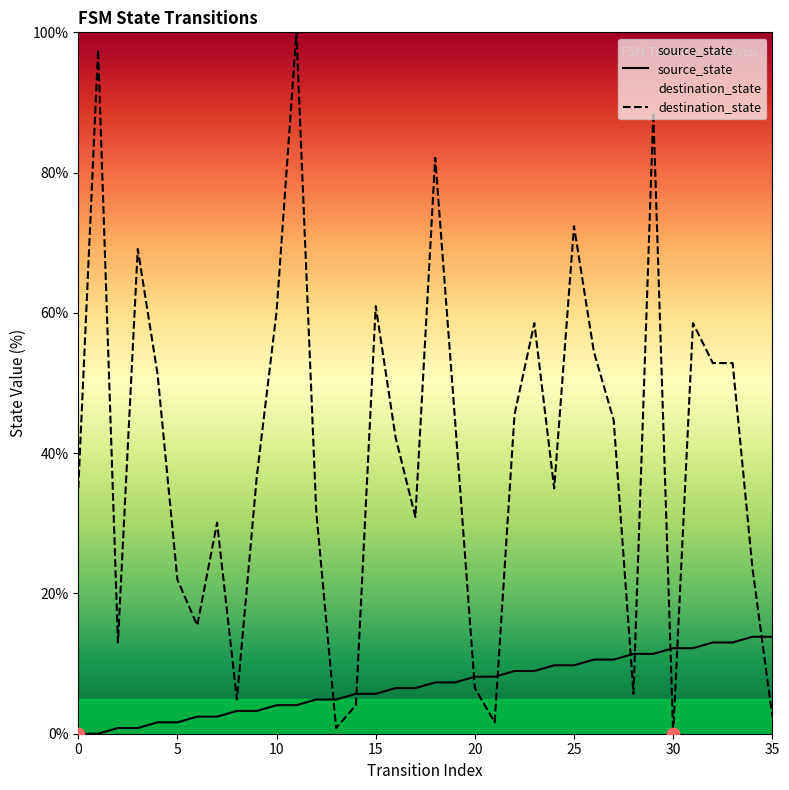

Is the value of destination_state at 15 greater than the value of source_state at 5?

Yes